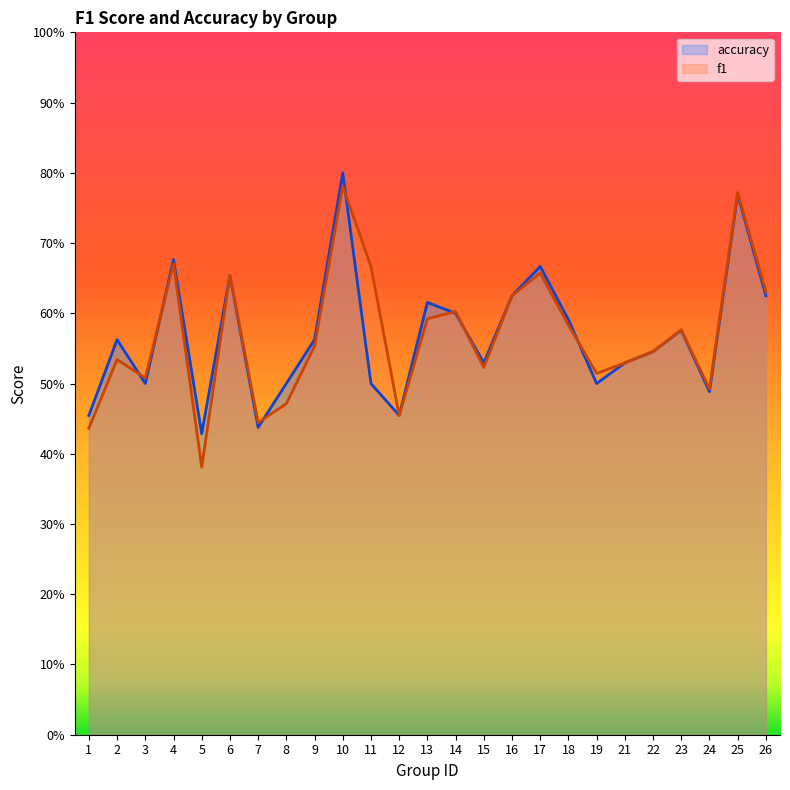

Rank the categories by f1 value from lowest to highest.

5, 1, 7, 12, 8, 24, 3, 19, 15, 21, 2, 22, 9, 23, 18, 13, 14, 16, 26, 6, 17, 11, 4, 25, 10